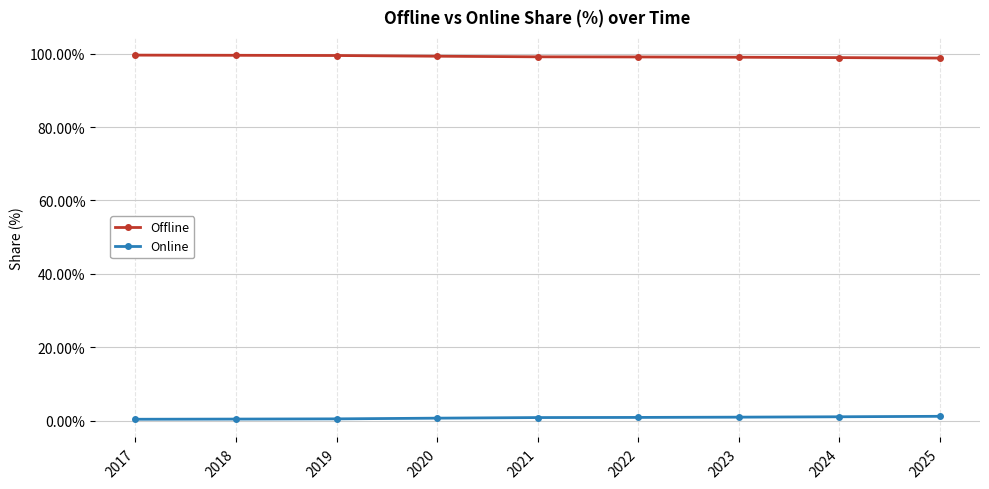

What is the average value of the Online series?

0.8